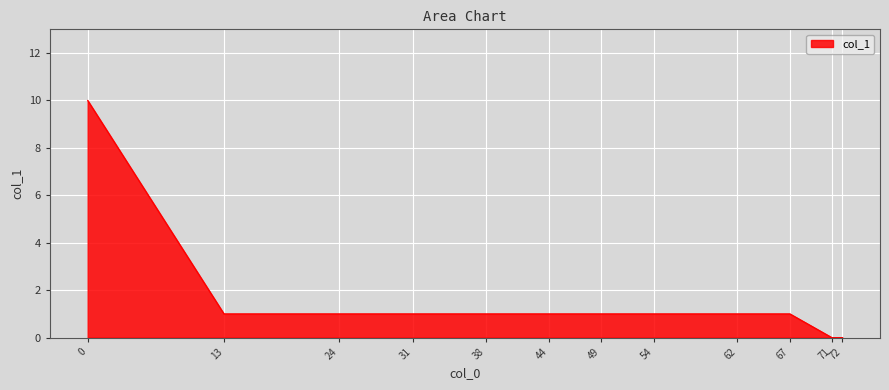

What is the difference between the maximum and minimum values?

10